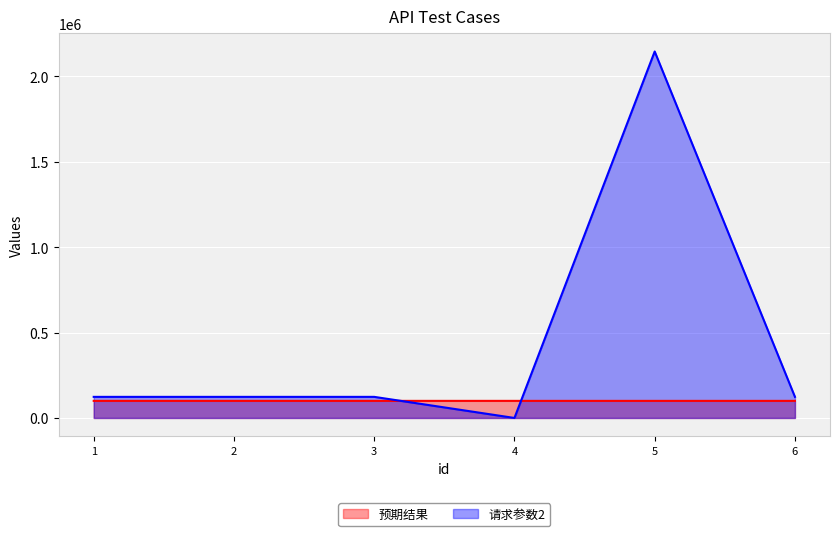

Is the value of 预期结果 at 2 greater than the value of 请求参数2 at 1?

No